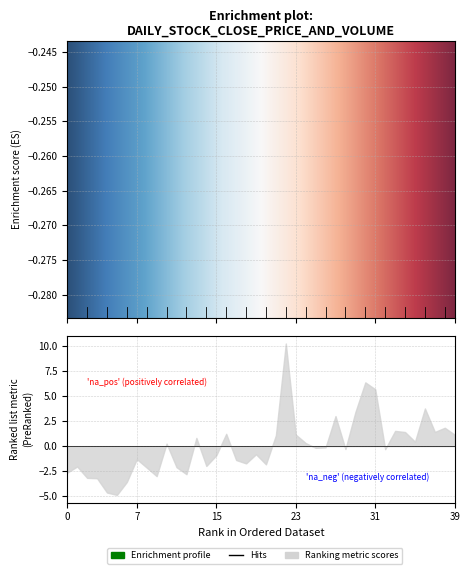

The chart shows a value of 0.0 at 6. True or false?

False